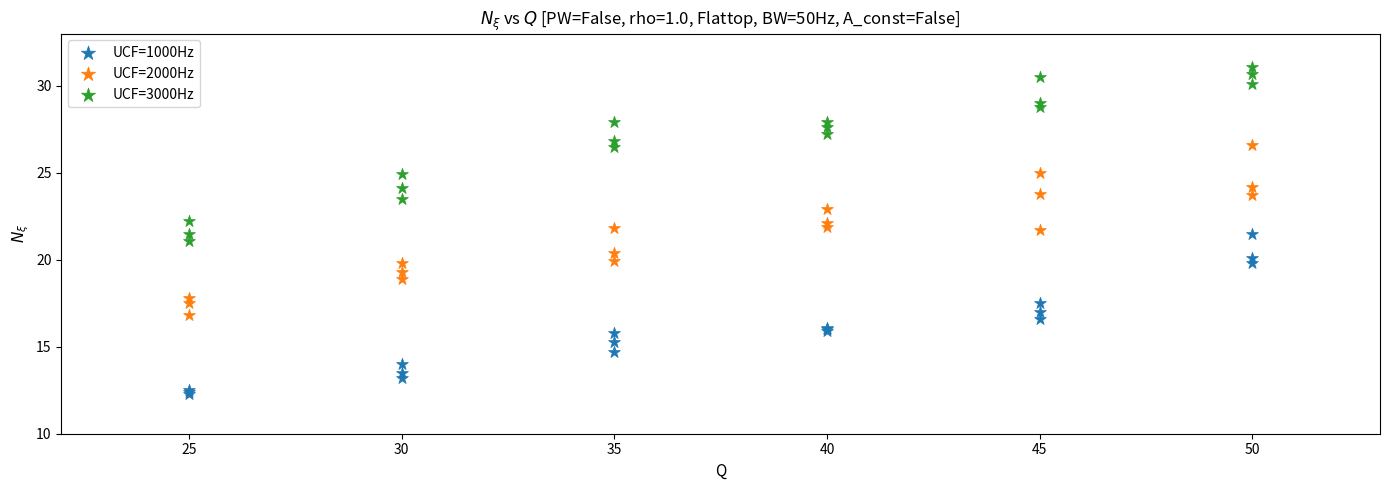

Which series has the largest Y range (max minus min)?

UCF=3000Hz